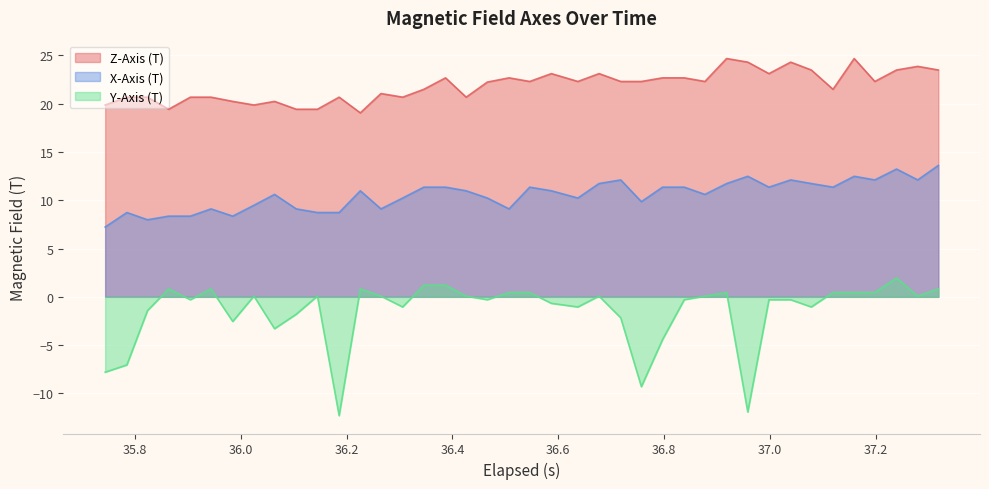

True or false: Y-Axis (T) and Z-Axis (T) intersect in this chart.

False